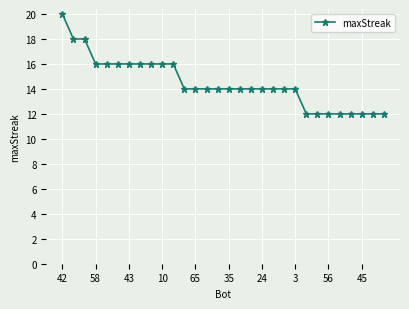

What is the difference between the second highest and minimum values?

6